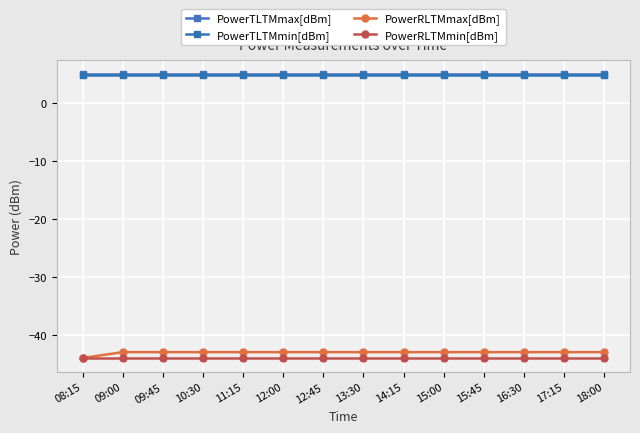

True or false: PowerRLTMmin[dBm] has more than 1 points higher than both neighbors.

False